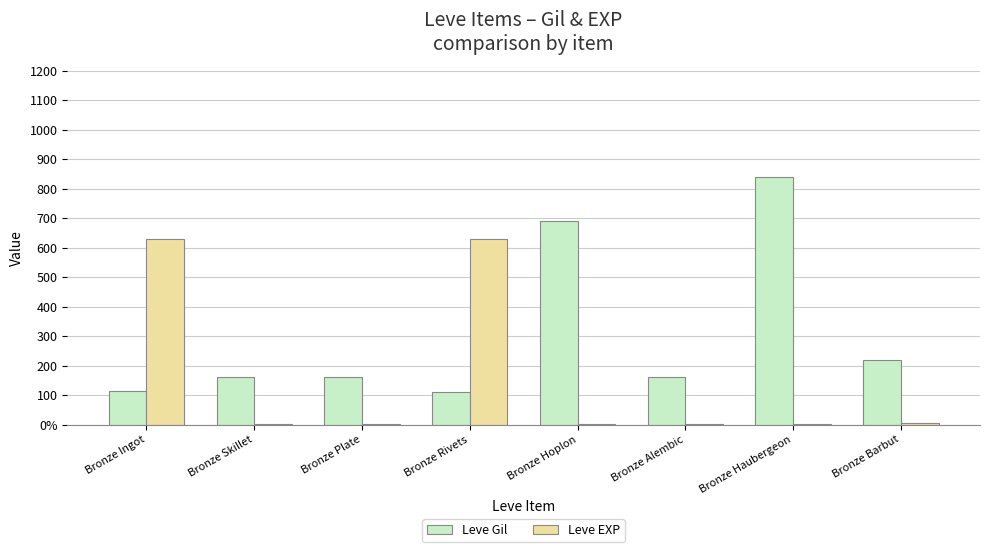

What are all the series names shown in the legend?

Leve Gil, Leve EXP